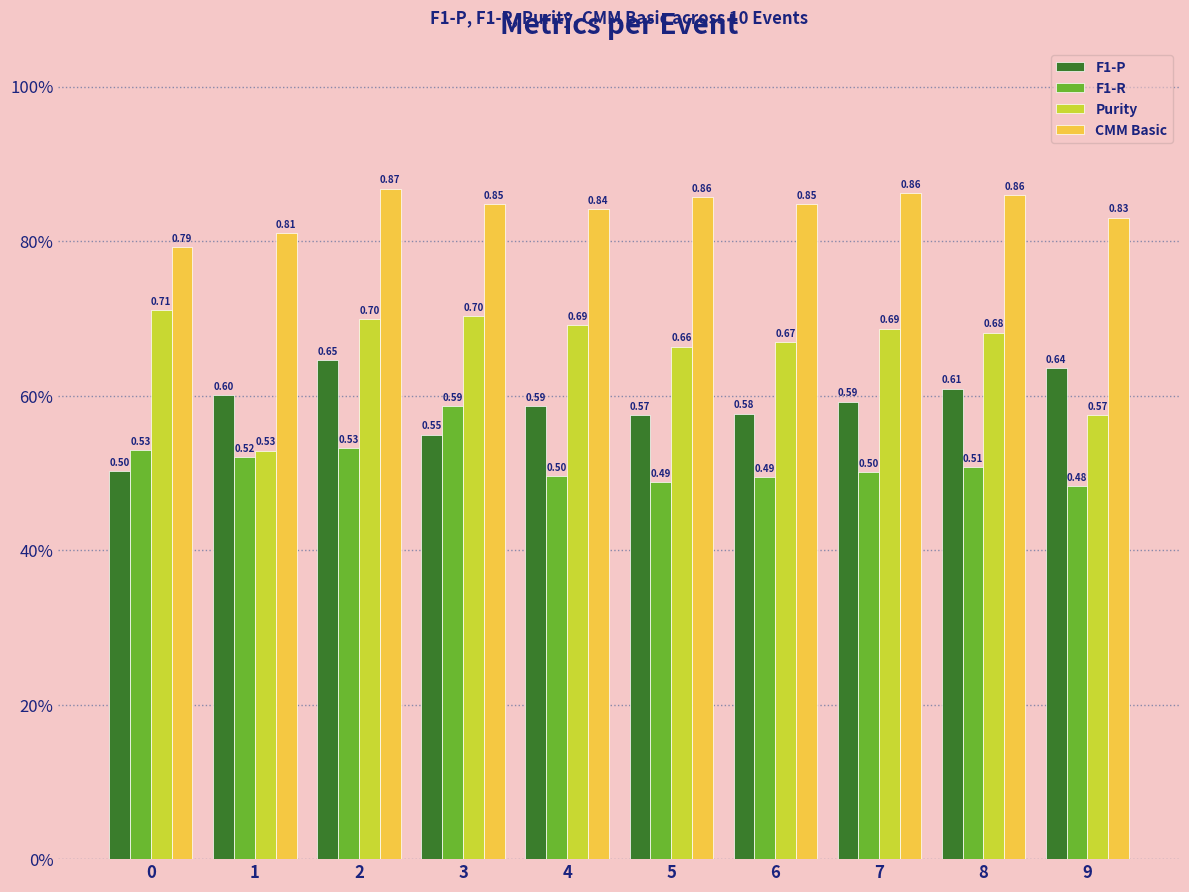

Is the value of F1-R at 4 greater than the value of Purity at 7?

No